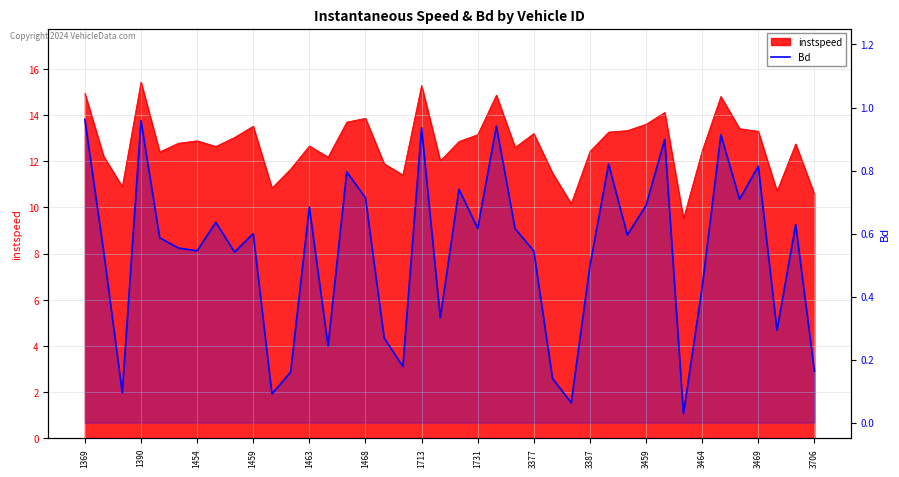

The value at 37 is 0.5. True or false?

False